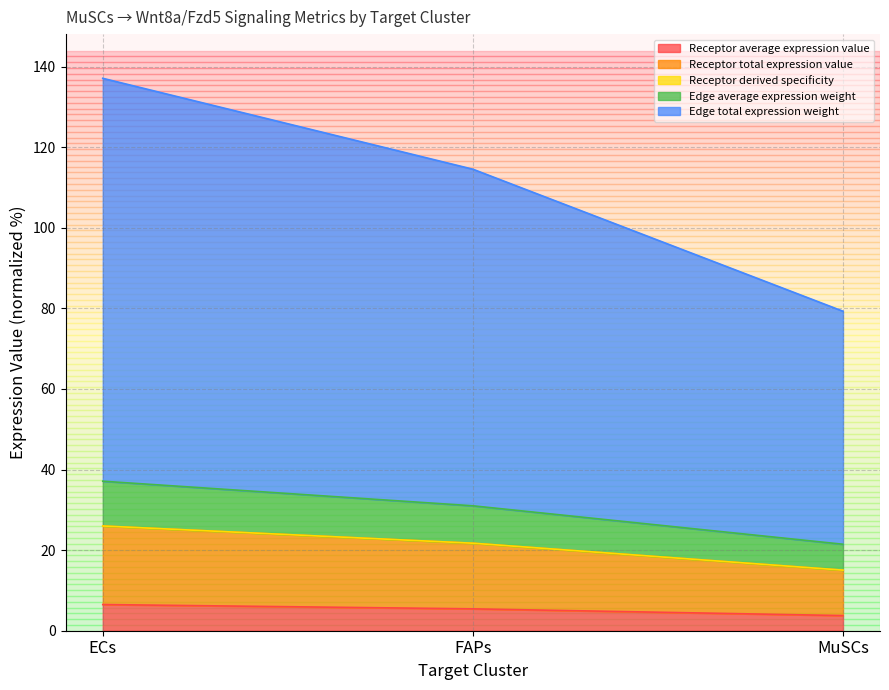

List the labels in order of Edge average expression weight value, largest first.

ECs, FAPs, MuSCs